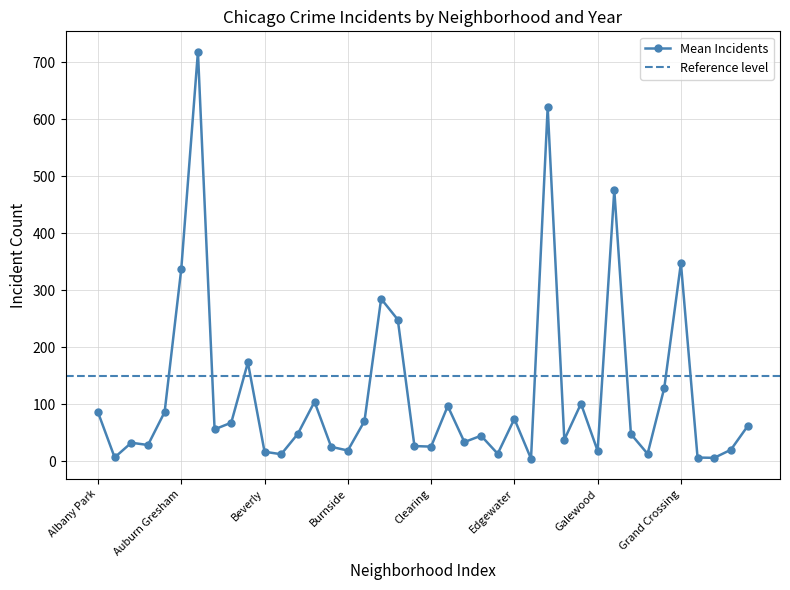

Read the Mean Incidents value at Edgewater.

74.2